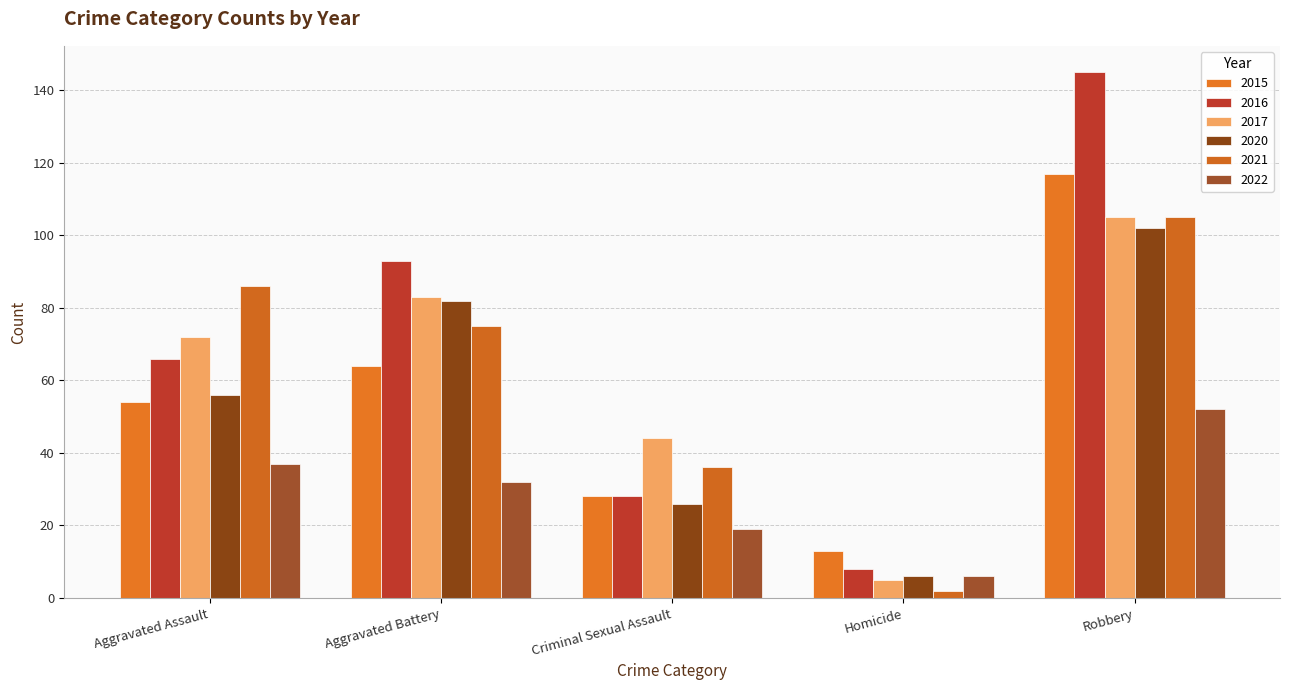

What is the value of the 2017 bar at the 1st from the left?

72